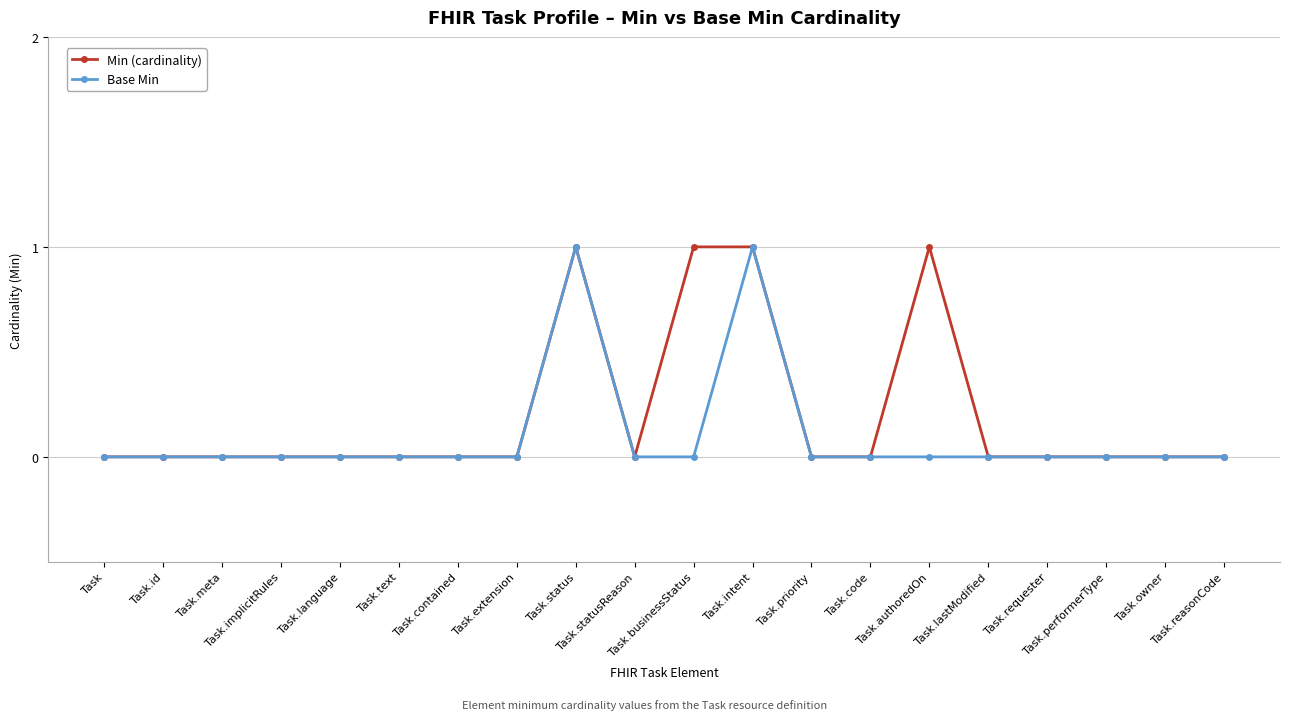

Does the chart have visible grid lines?

Yes